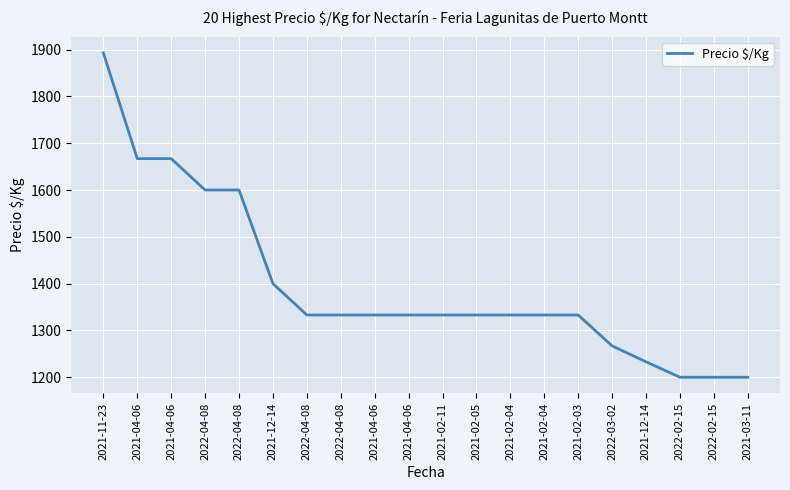

List the labels in order of value, largest first.

2021-11-23, 2021-04-06, 2021-04-06, 2022-04-08, 2022-04-08, 2021-12-14, 2022-04-08, 2022-04-08, 2021-04-06, 2021-04-06, 2021-02-11, 2021-02-05, 2021-02-04, 2021-02-04, 2021-02-03, 2022-03-02, 2021-12-14, 2022-02-15, 2022-02-15, 2021-03-11